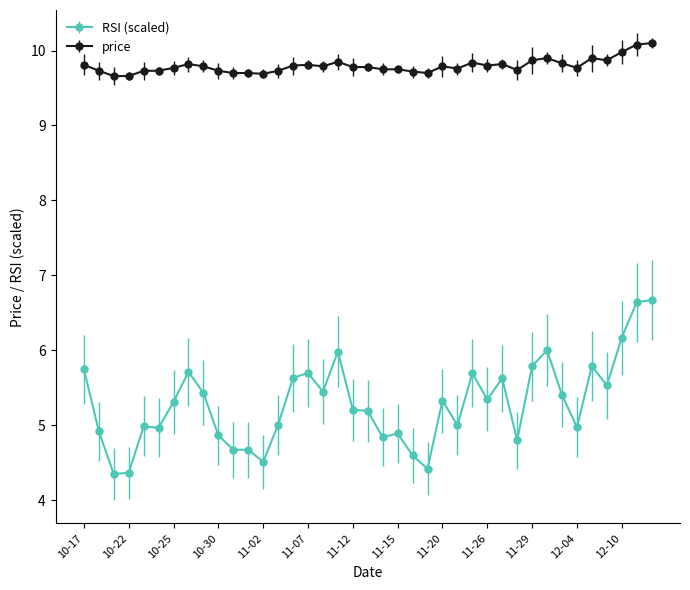

Rank the series by their average value, from lowest to highest.

RSI (scaled), price